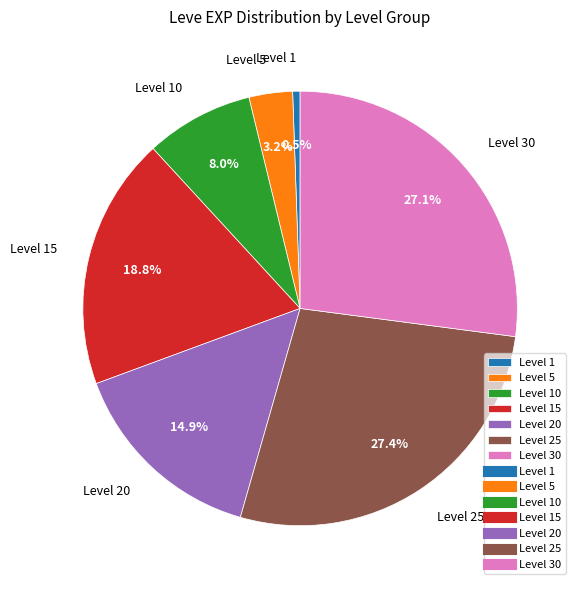

To the nearest percent, what is the average slice percentage?

14%